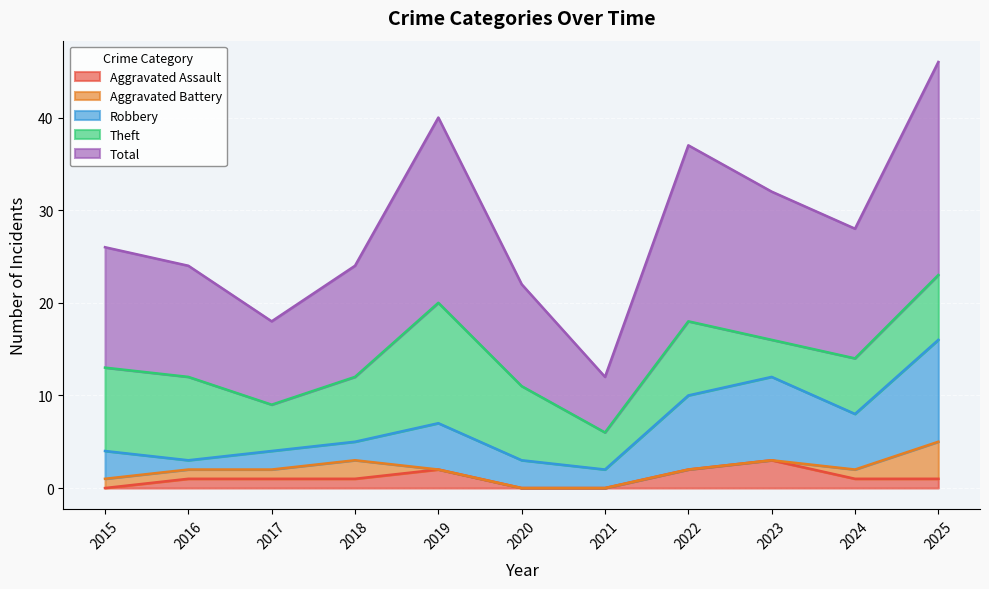

True or false: Aggravated Battery and Theft cross at least once.

False